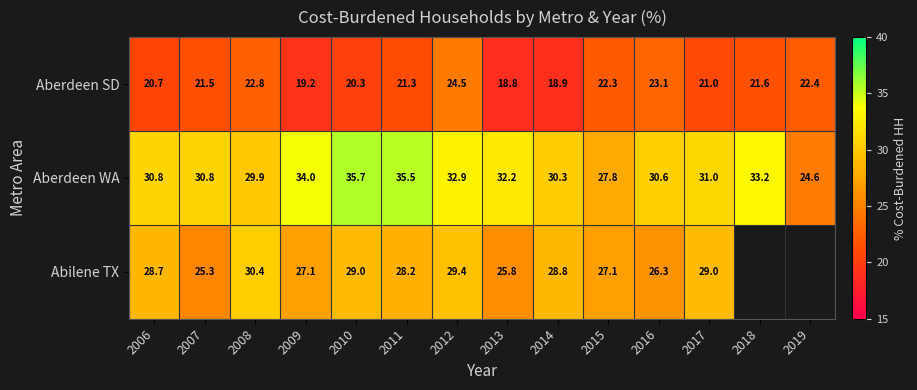

Rank the series at 2013 from highest to lowest value.

Aberdeen WA, Abilene TX, Aberdeen SD